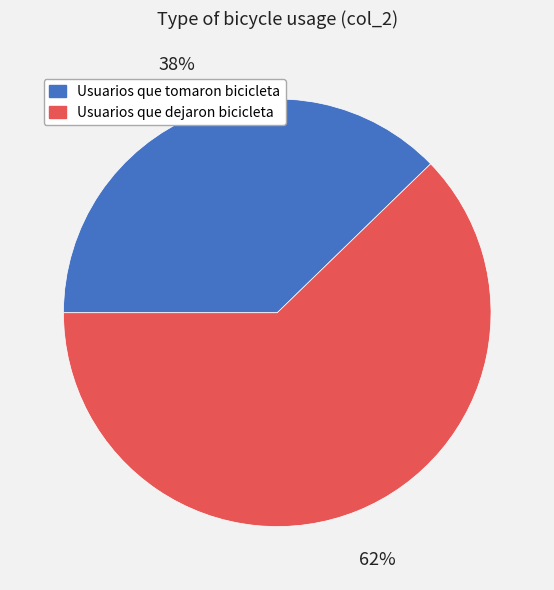

Combined, do Usuarios que dejaron bicicleta and Usuarios que tomaron bicicleta account for over 50%?

Yes